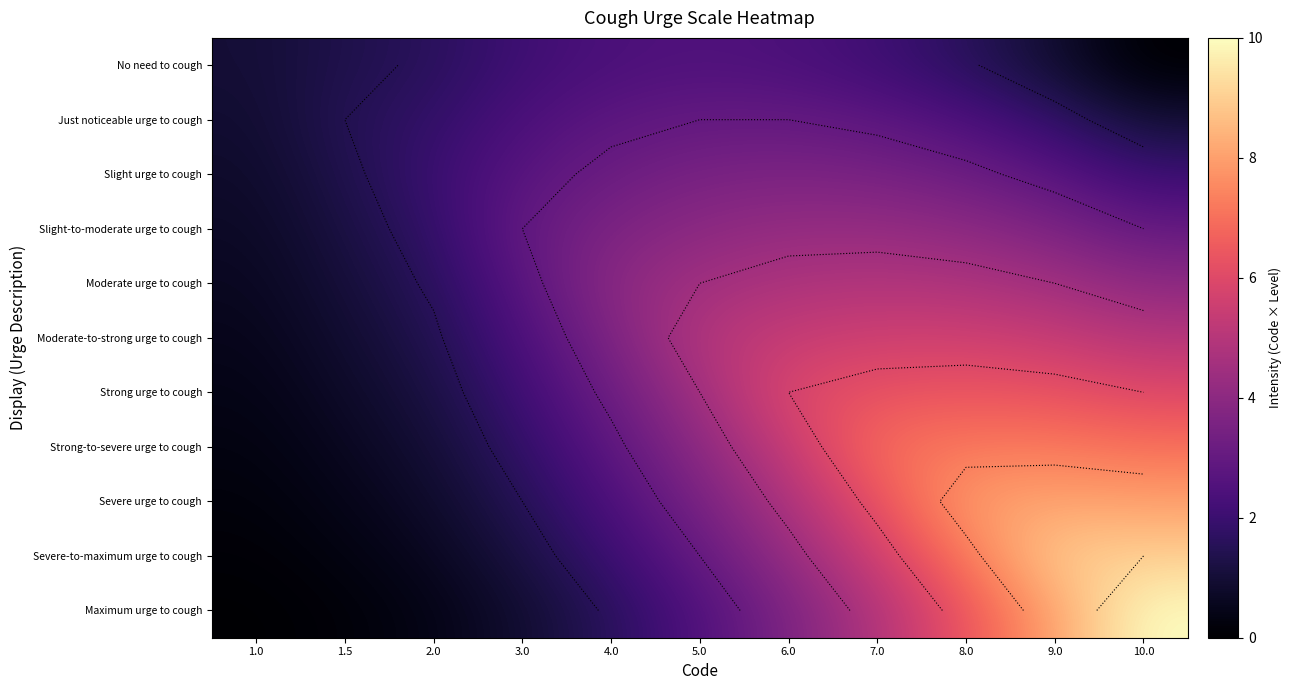

What is the maximum value for Severe urge to cough?

8.1